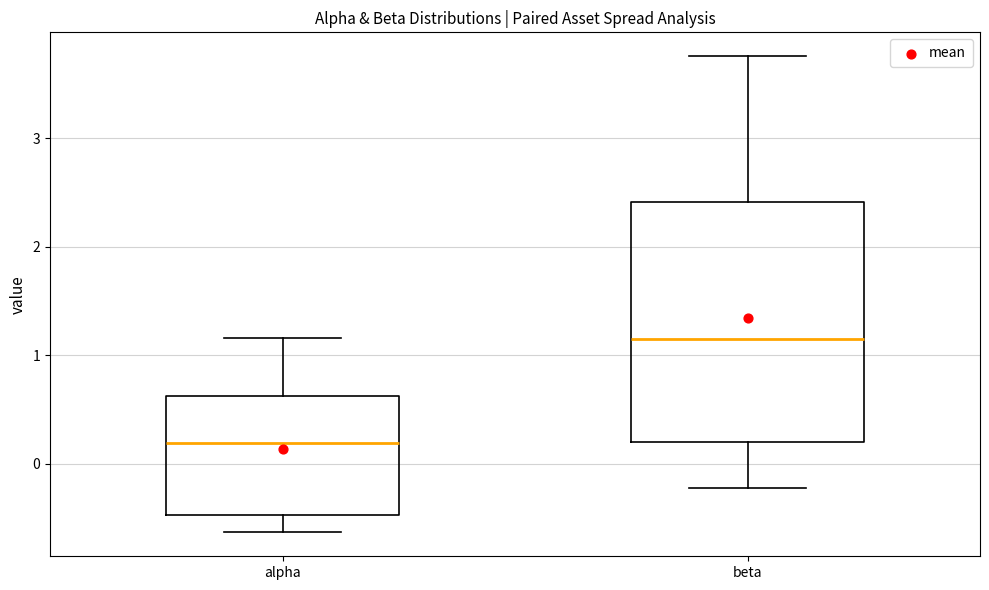

Reading left to right, transcribe this box plot: for each box, give where its median line is, the range the box spans, and where its two whiskers end, as read against the y-axis. The values are not printed on the chart, so give them approximately, as read against the axis.

alpha: median 0.2, box -0.5 to 0.6, whiskers -0.6 to 1.2
beta: median 1.2, box 0.2 to 2.4, whiskers -0.2 to 3.8